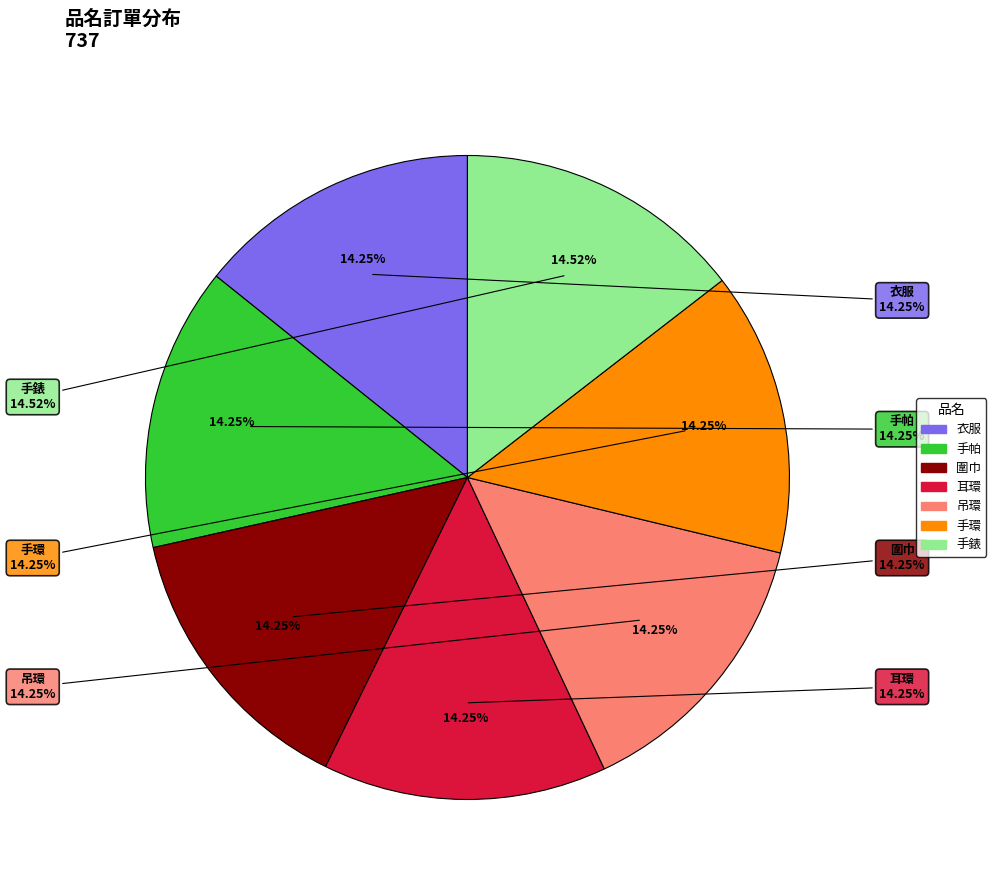

Which slice is the smallest?

衣服